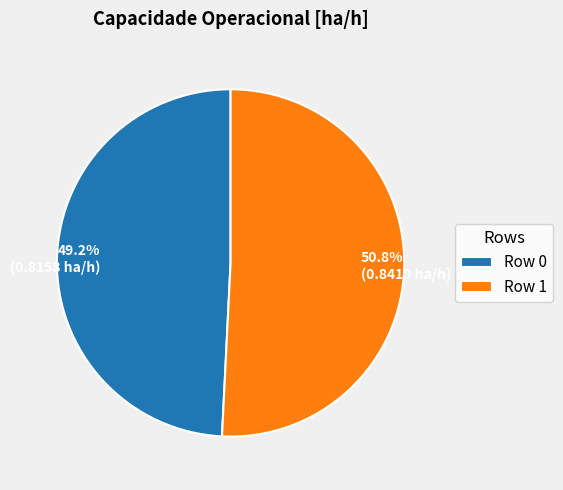

To the nearest percent, what is the difference between the largest and smallest slice percentages?

2%